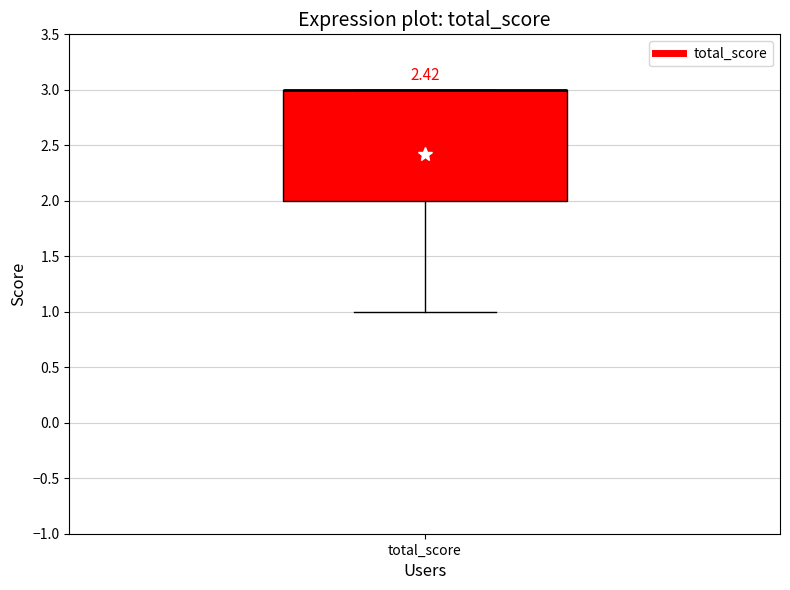

Transcribe this box plot: give where the median line is, the range the box spans, and where the two whiskers end, as read against the y-axis. The values are not printed on the chart, so give them approximately, as read against the axis.

median 3 (drawn on the box's upper edge), box 2 to 3, whiskers 1 to 3